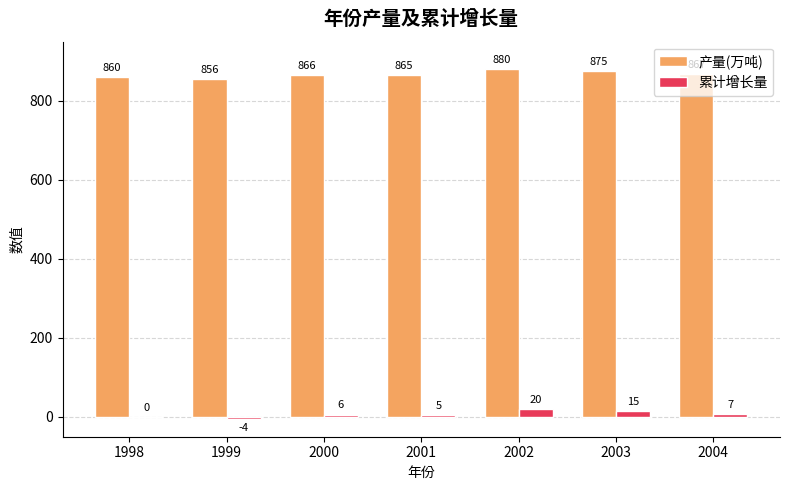

Reading left to right, what are all the values shown in this chart?

产量(万吨): 860	856	866	865	880	875	867
累计增长量: 0	-4	6	5	20	15	7